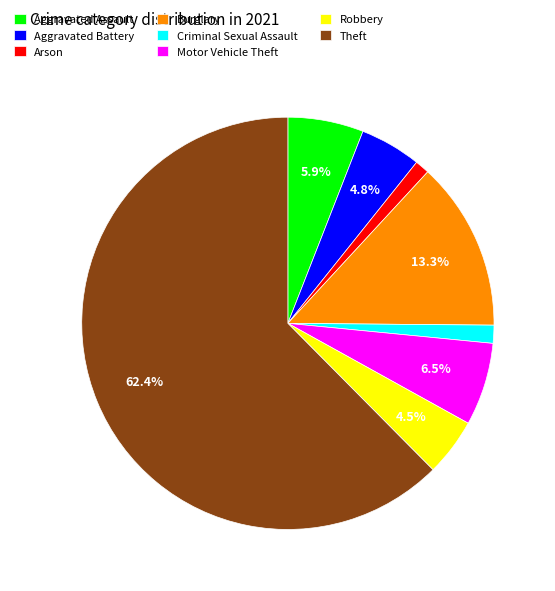

Is it true that Burglary is 24% of the pie?

False